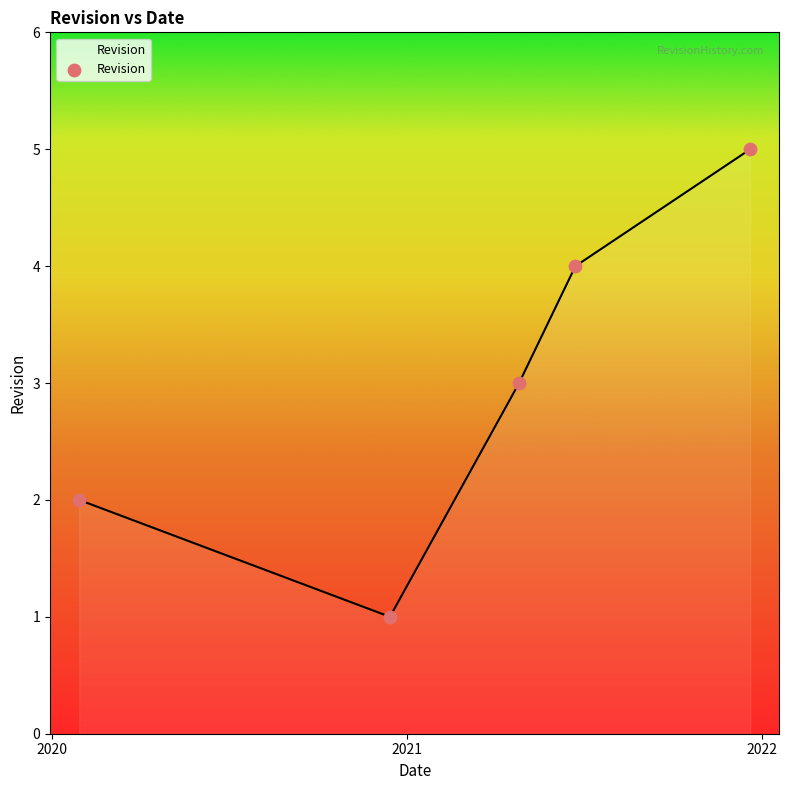

What is the maximum value shown in the chart?

5